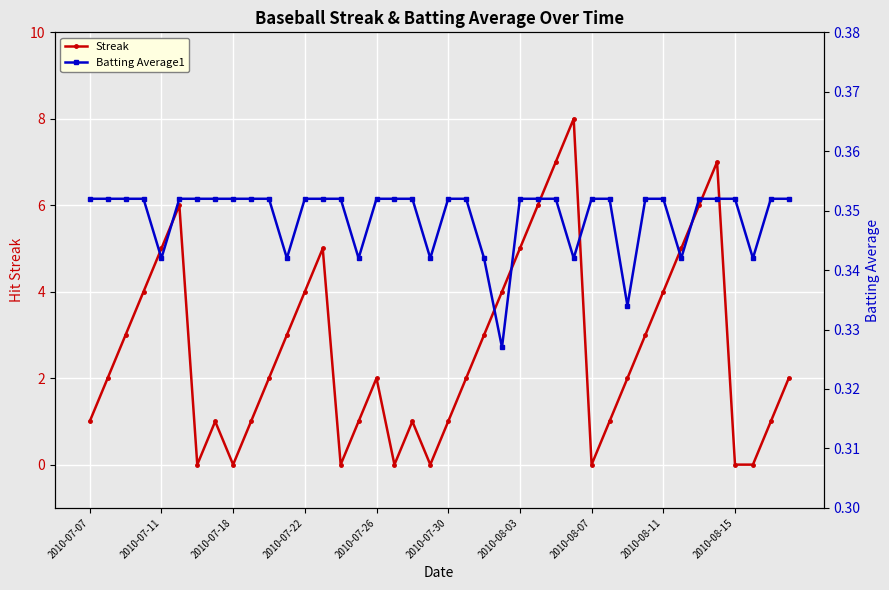

Rank the series by their average value, from highest to lowest.

Streak, Batting Average1